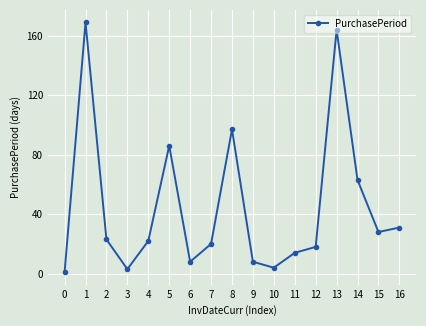

Reading left to right, what are all the values shown in this chart?

0=1	1=169	2=23	3=3	4=22	5=86	6=8	7=20	8=97	9=8	10=4	11=14	12=18	13=164	14=63	15=28	16=31